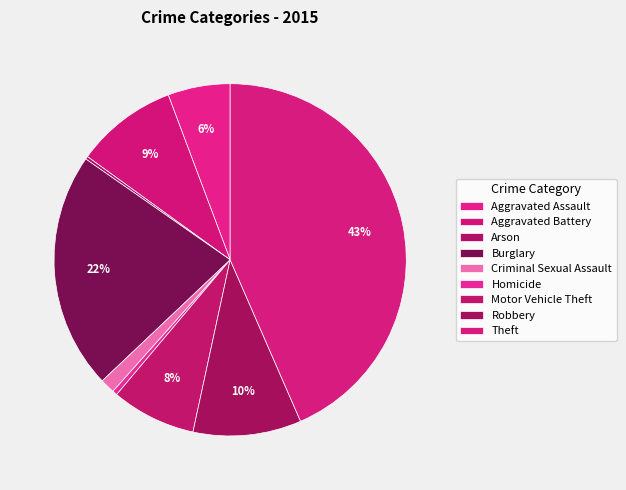

Does Robbery represent more than half of the total?

No